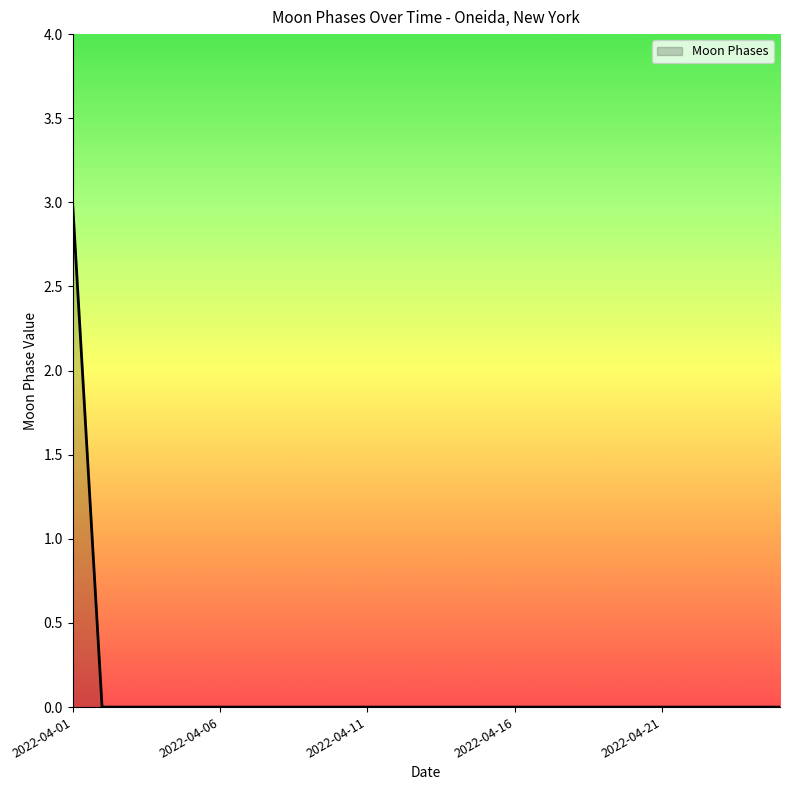

What is the maximum value shown in the chart?

3